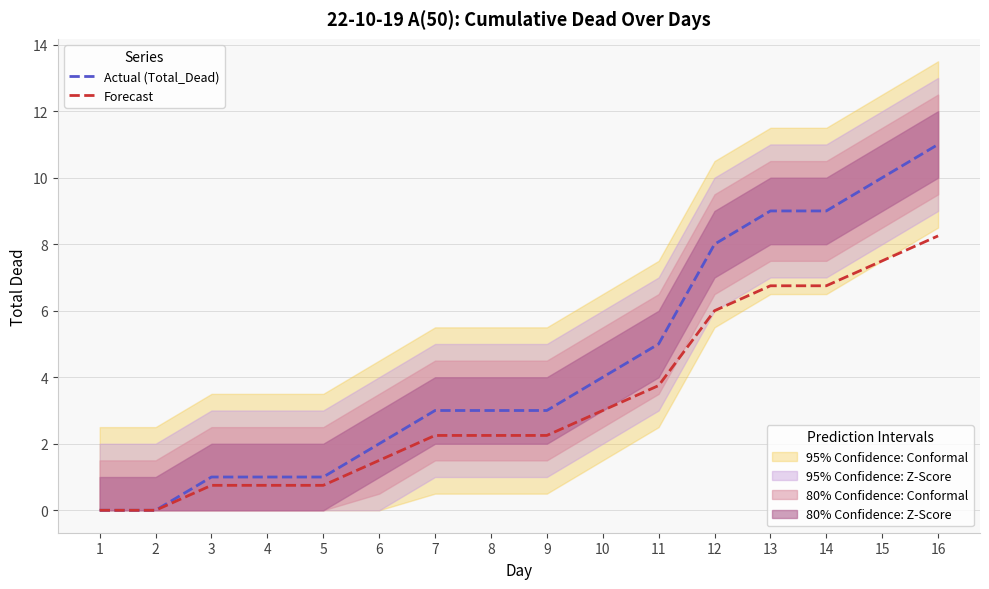

At which label is Actual (Total_Dead) closest to 5?

11